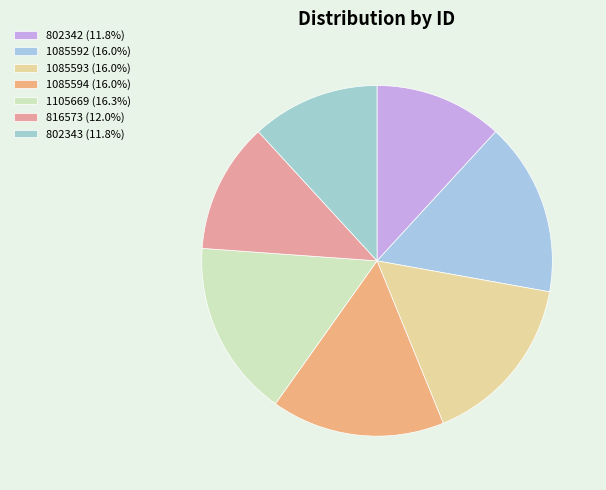

Does 1085593 account for over 50% of the chart?

No